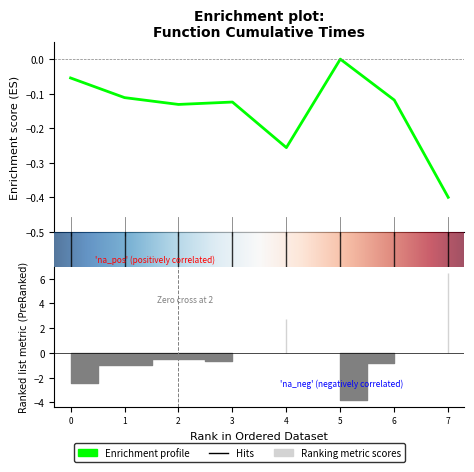

What is the smallest value displayed?

-0.4